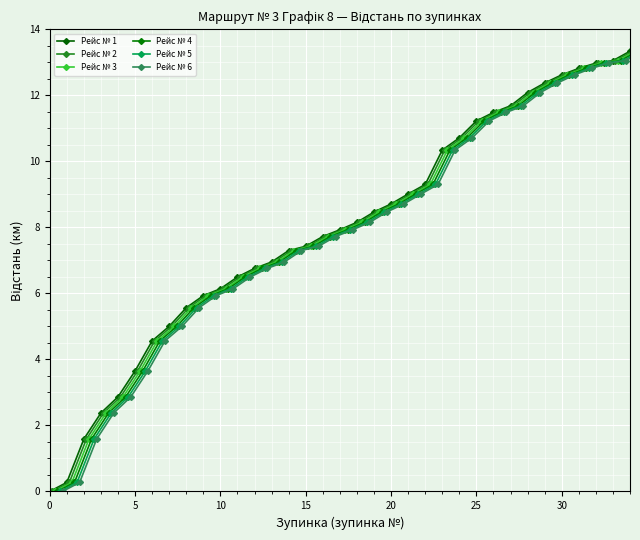

What is the difference between the maximum and second lowest values in the Рейс № 5 series?

13.1